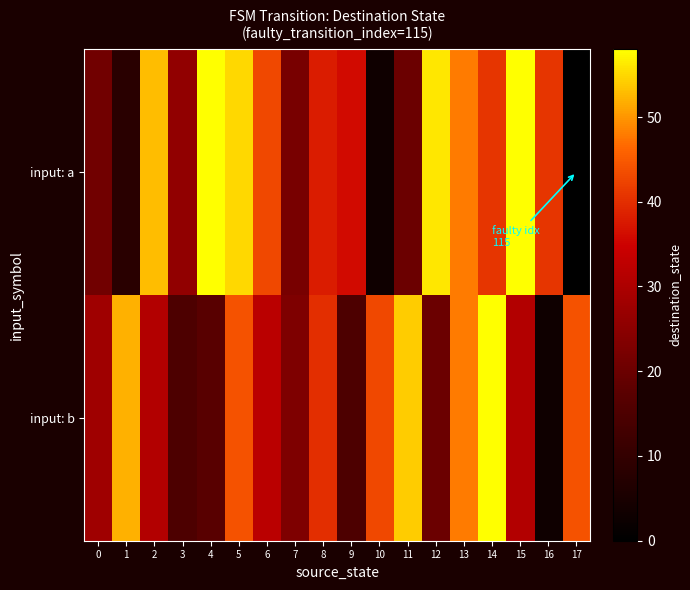

Count the number of data series in this chart.

2